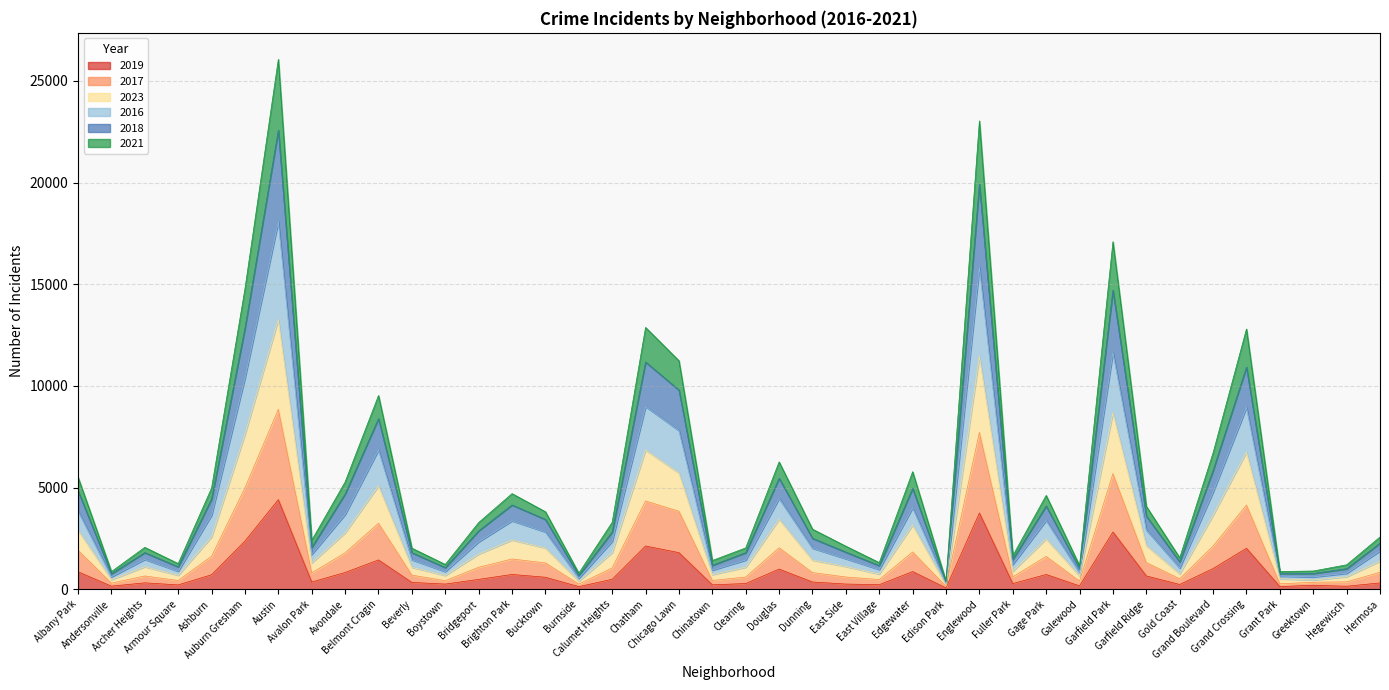

At which category does 2017 reach its first local peak?

Archer Heights